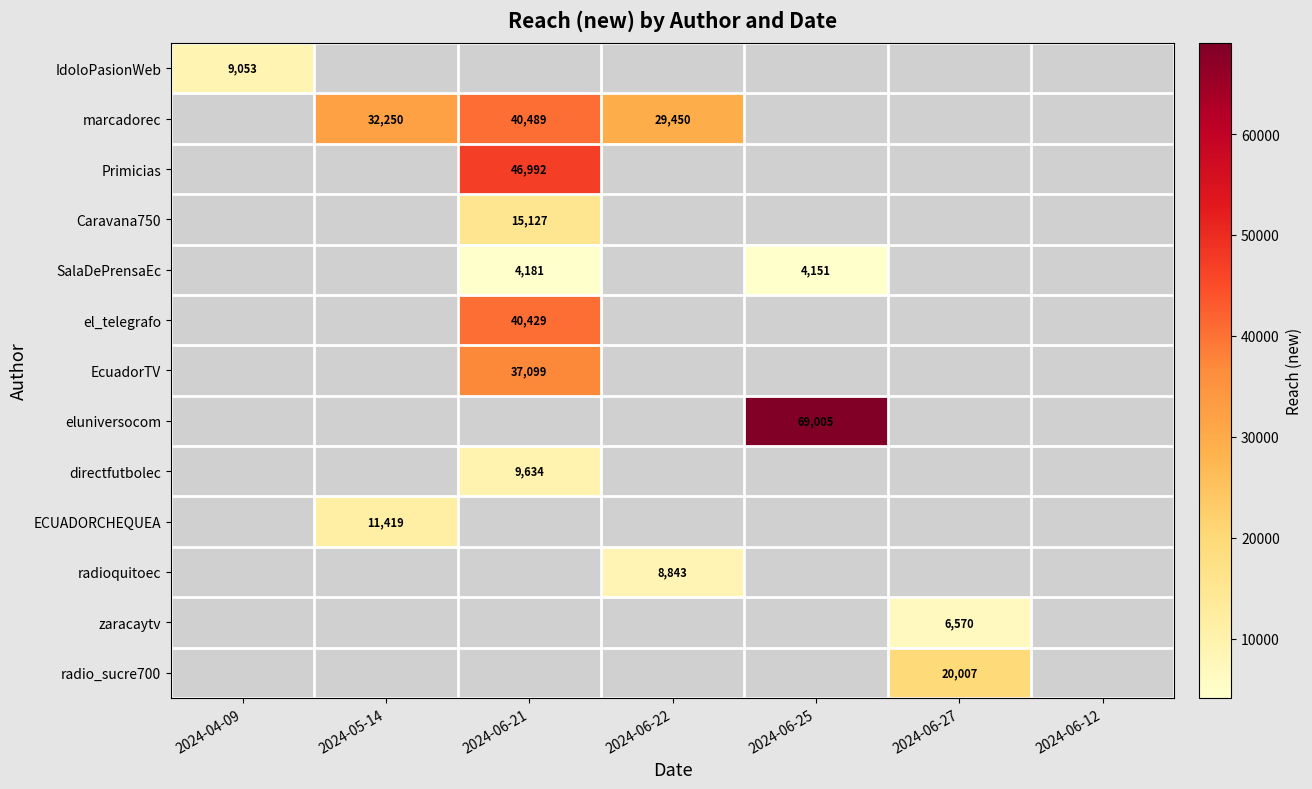

The value of SalaDePrensaEc at 2024-06-21 is 1706. True or false?

False